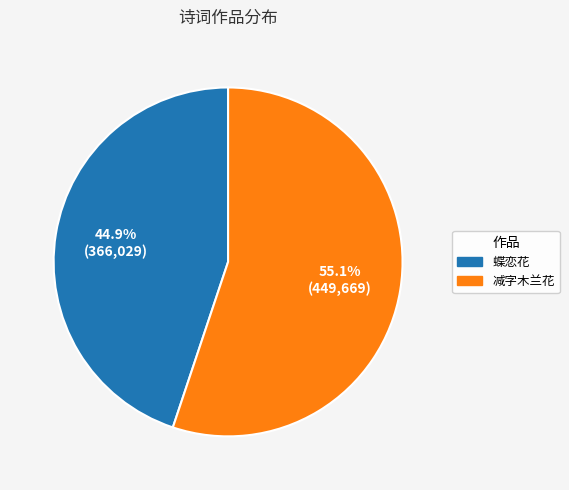

Rank the categories by value from lowest to highest.

蝶恋花, 减字木兰花